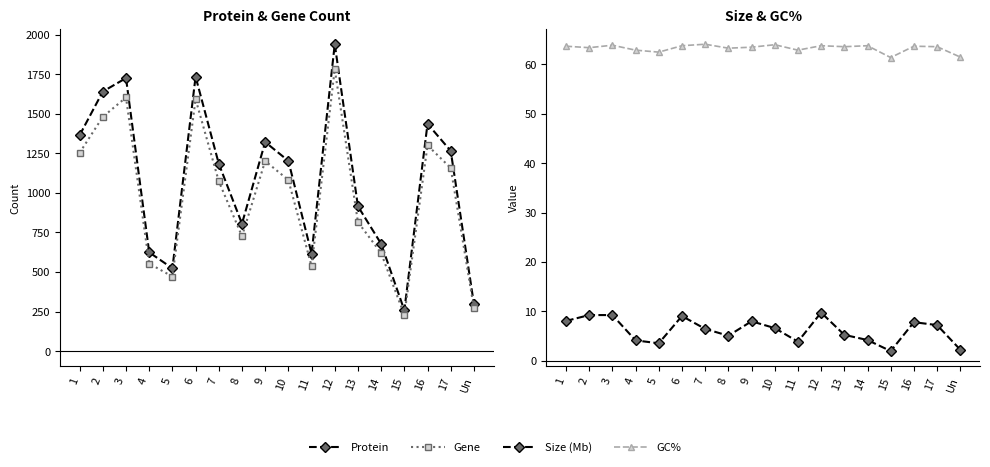

Is it true that GC% equals 64.0 at 10?

True